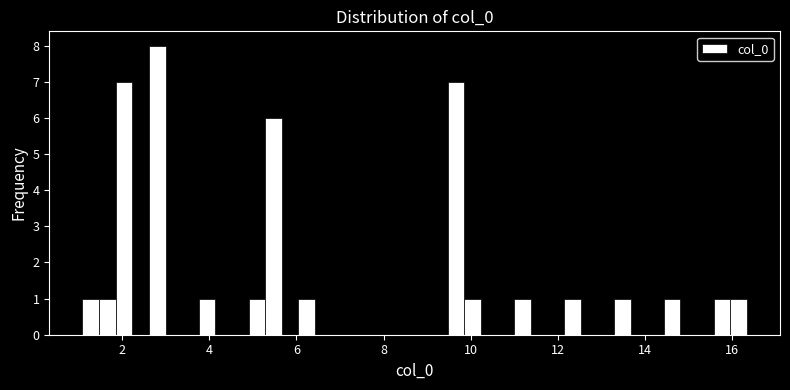

Around what value on the x-axis is the tallest bar? Give the approximate position of its centre, as read against the axis.

2.8